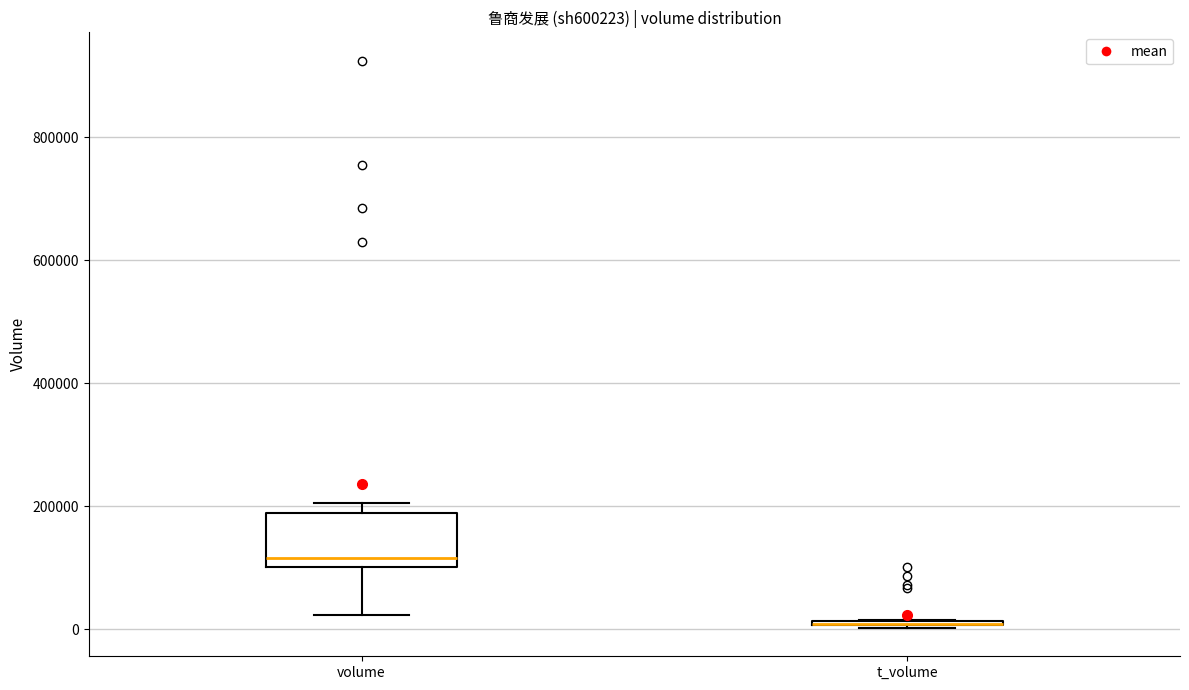

Comparing the boxes themselves (not the whiskers), which one is the tallest?

volume